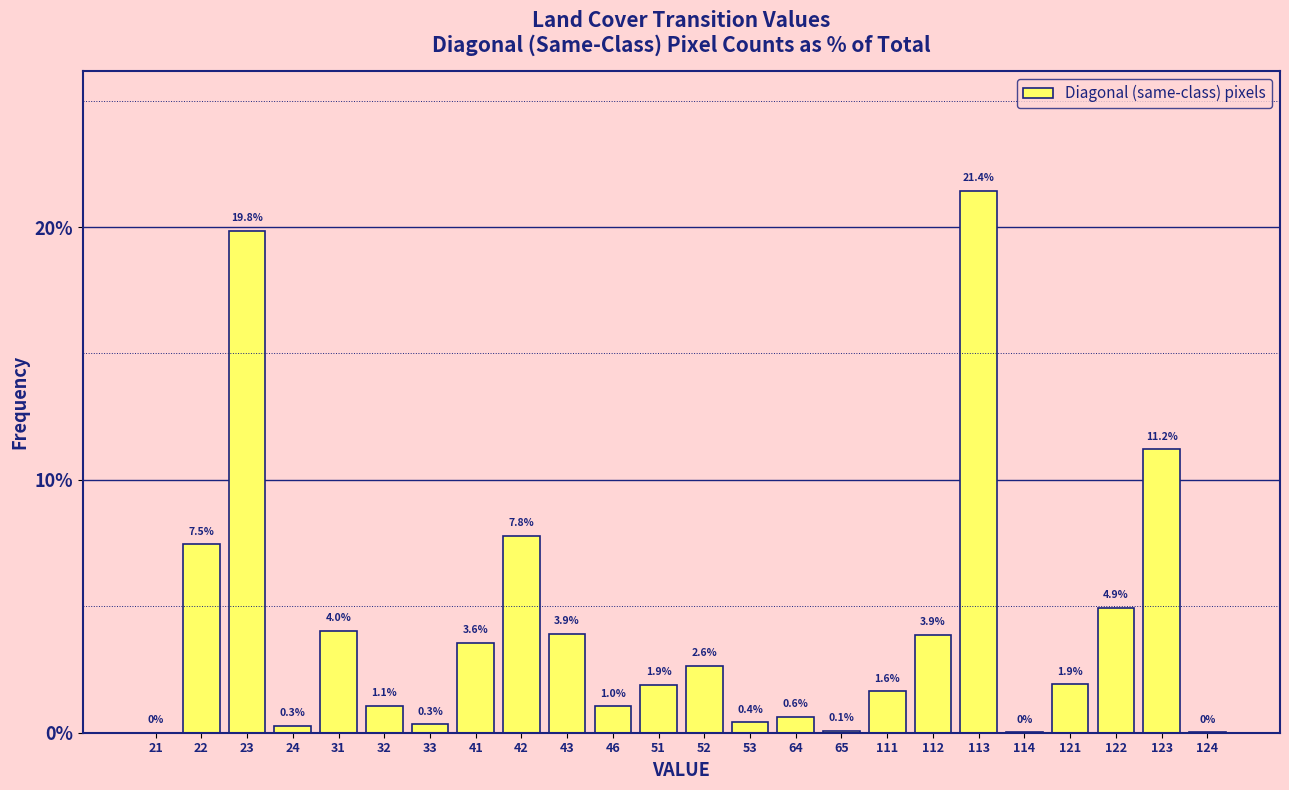

Approximately how many times larger is the value at 111 compared to 31?

0.4